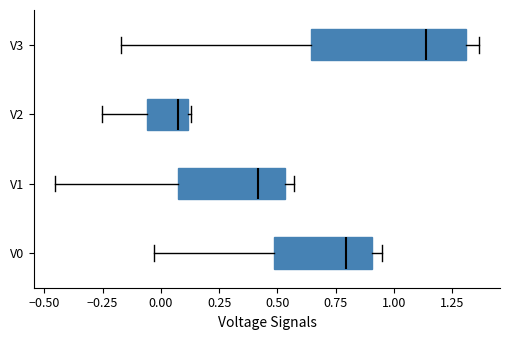

Where is the right edge of the box for V2 on the x-axis? The values are not printed on the chart, so give them approximately, as read against the axis.

0.10